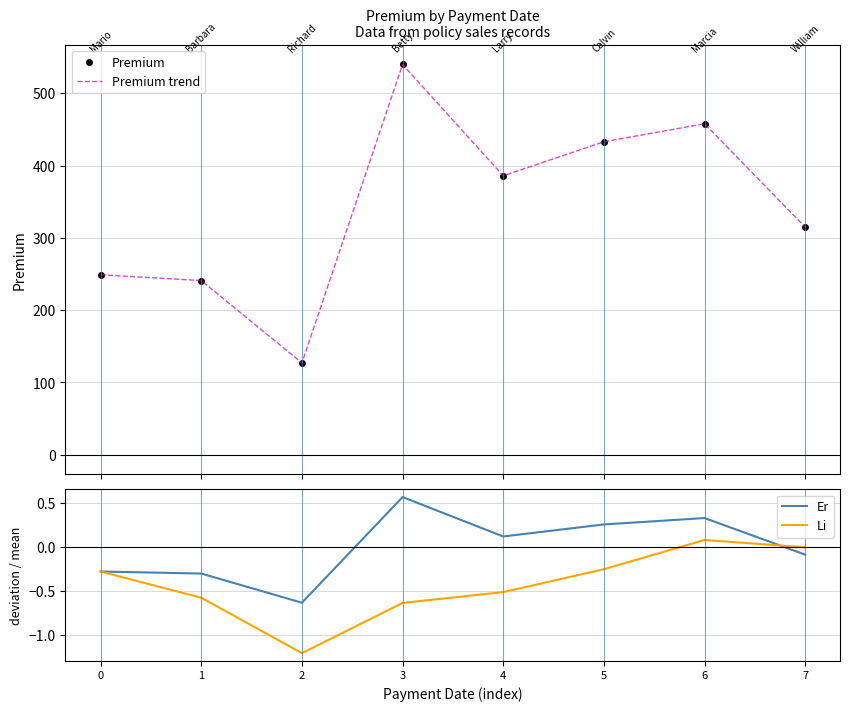

Reading left to right, extract all data points from this chart.

Premium: 0=249.0	1=241.0	2=127.0	3=540.0	4=386.0	5=433.0	6=458.0	7=315.0
Premium trend: 0=249.0	1=241.0	2=127.0	3=540.0	4=386.0	5=433.0	6=458.0	7=315.0
Er: 0=-0.3	1=-0.3	2=-0.6	3=0.6	4=0.1	5=0.3	6=0.3	7=-0.1
Li: 0=-0.3	1=-0.6	2=-1.2	3=-0.6	4=-0.5	5=-0.2	6=0.1	7=0.0